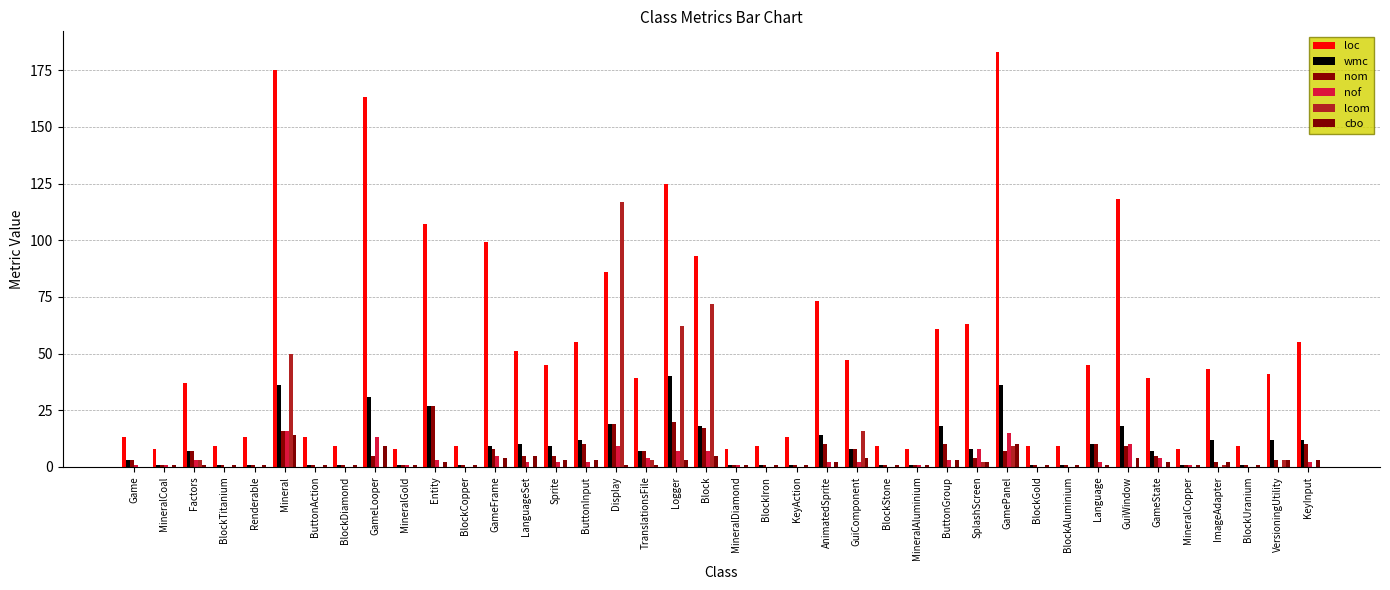

What is the average value of the cbo series?

3